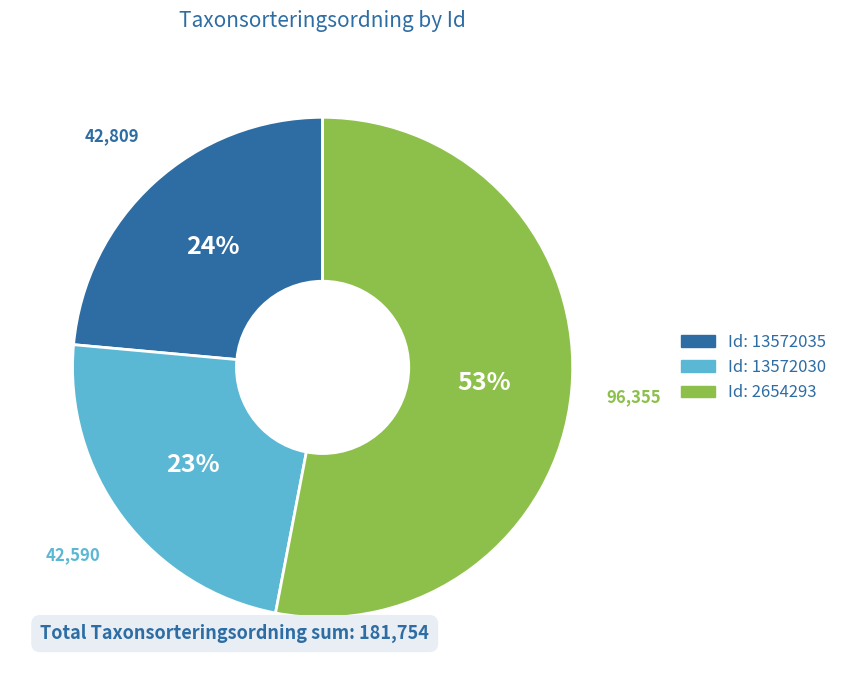

How many slices are in this pie chart?

3